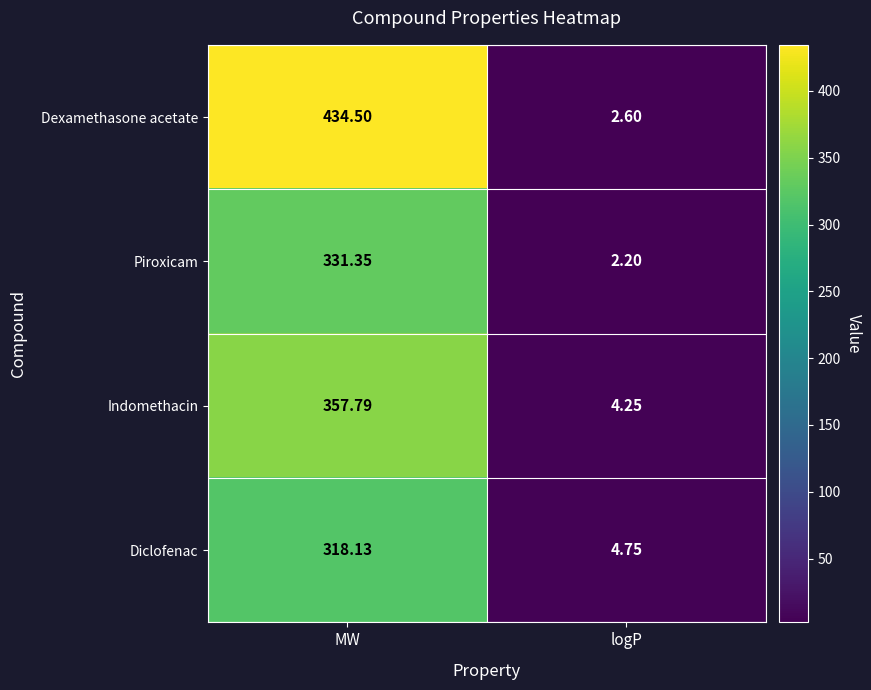

Which category has the lowest value across all series?

logP